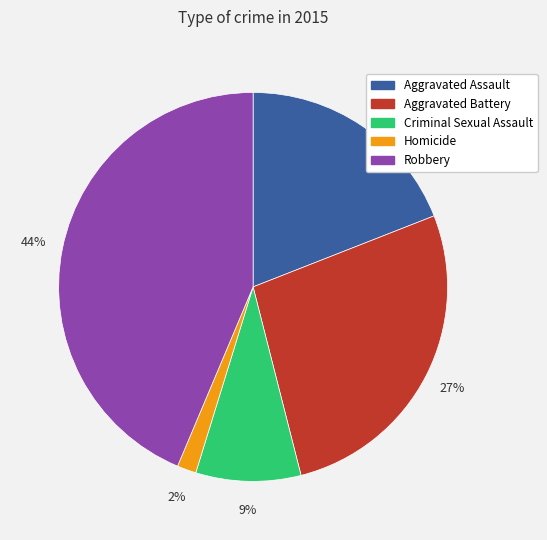

To the nearest percent, what portion does Robbery represent?

44%